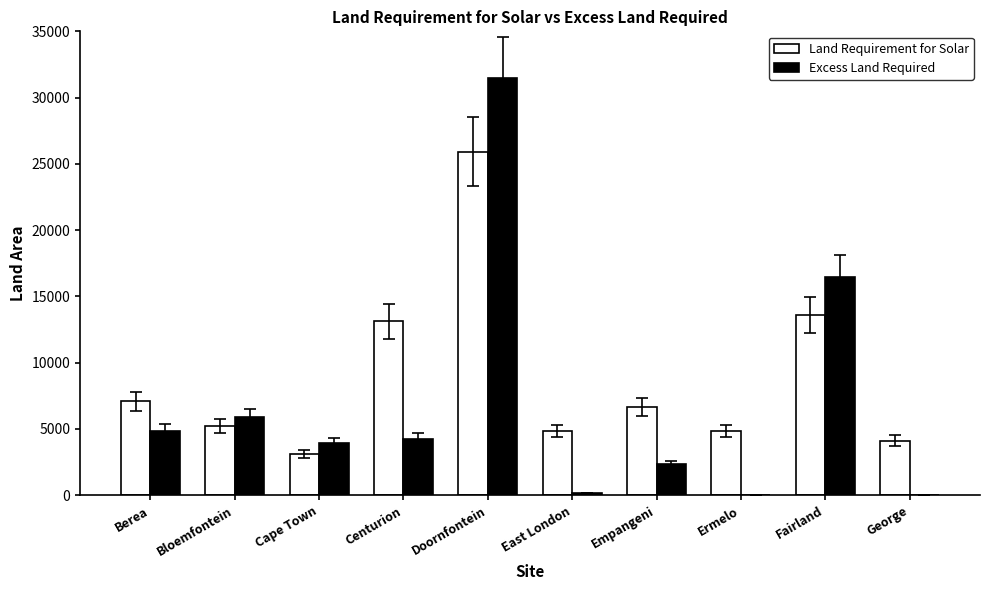

At which label does Excess Land Required first exceed 4254?

Berea